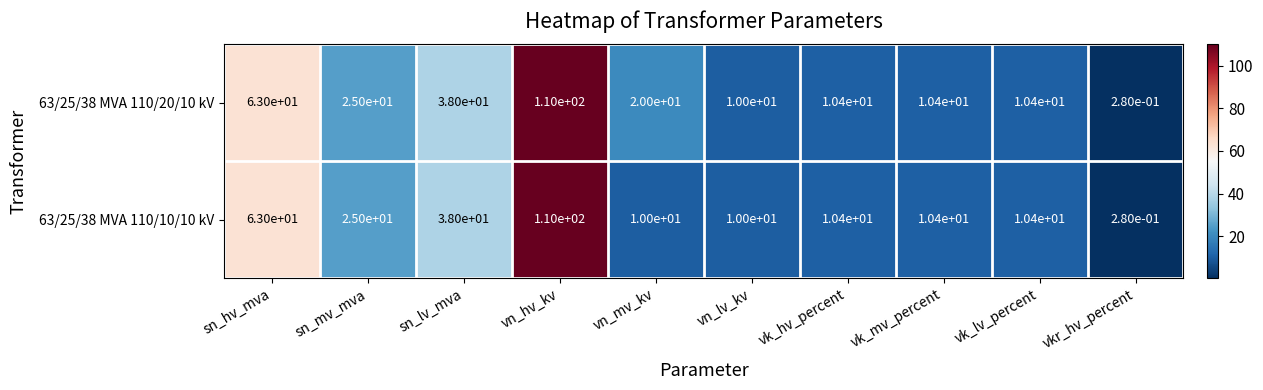

At how many categories does at least one series exceed 62?

2